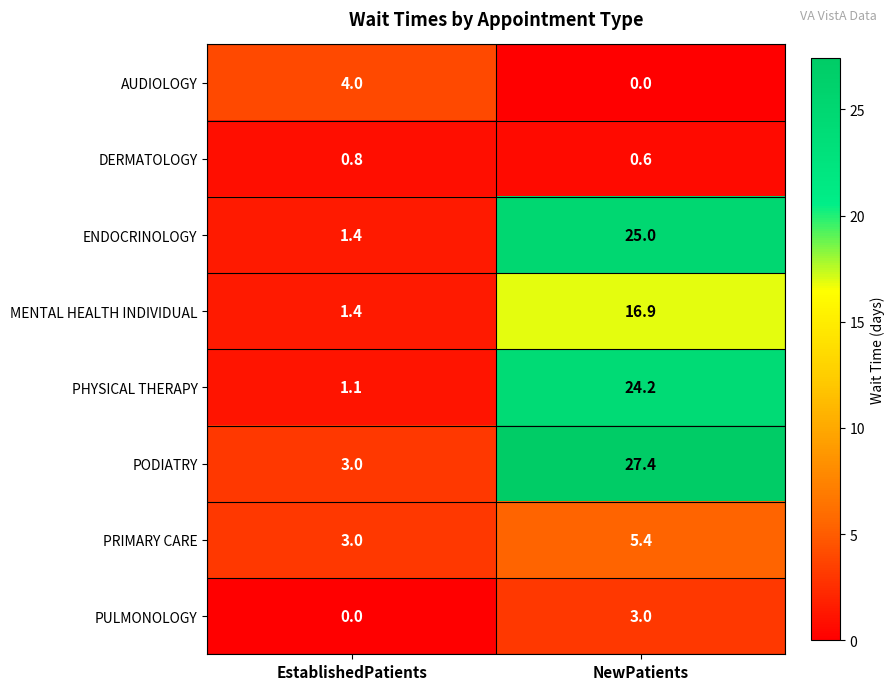

At which label does DERMATOLOGY reach its minimum?

NewPatients